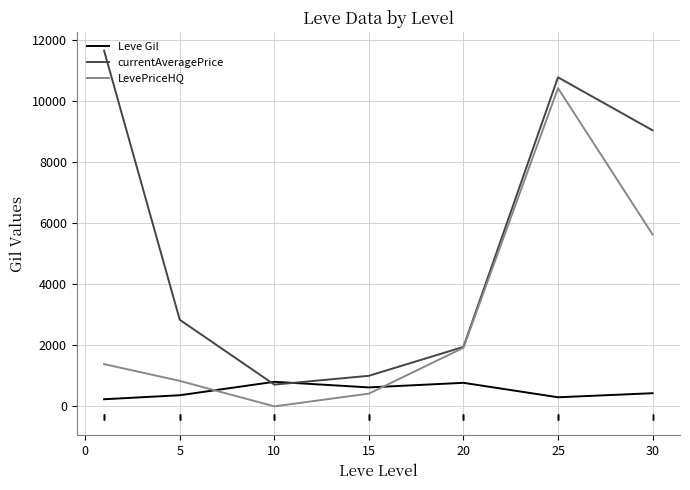

Which series has the largest total across all categories?

currentAveragePrice